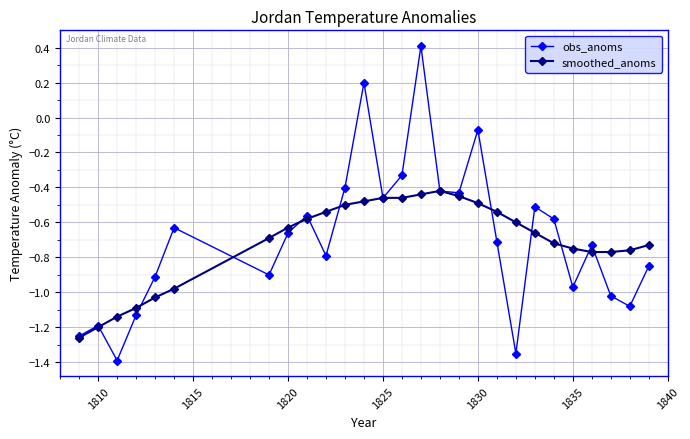

Rank the series by their maximum value, from lowest to highest.

smoothed_anoms, obs_anoms